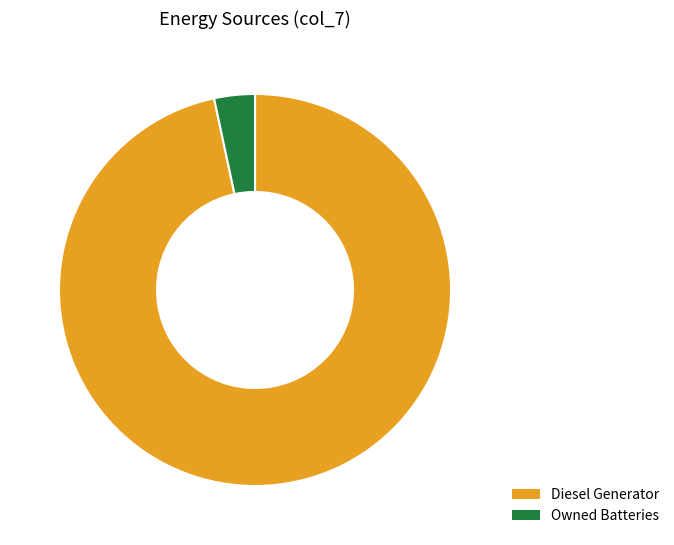

Does Owned Batteries account for over 50% of the chart?

No